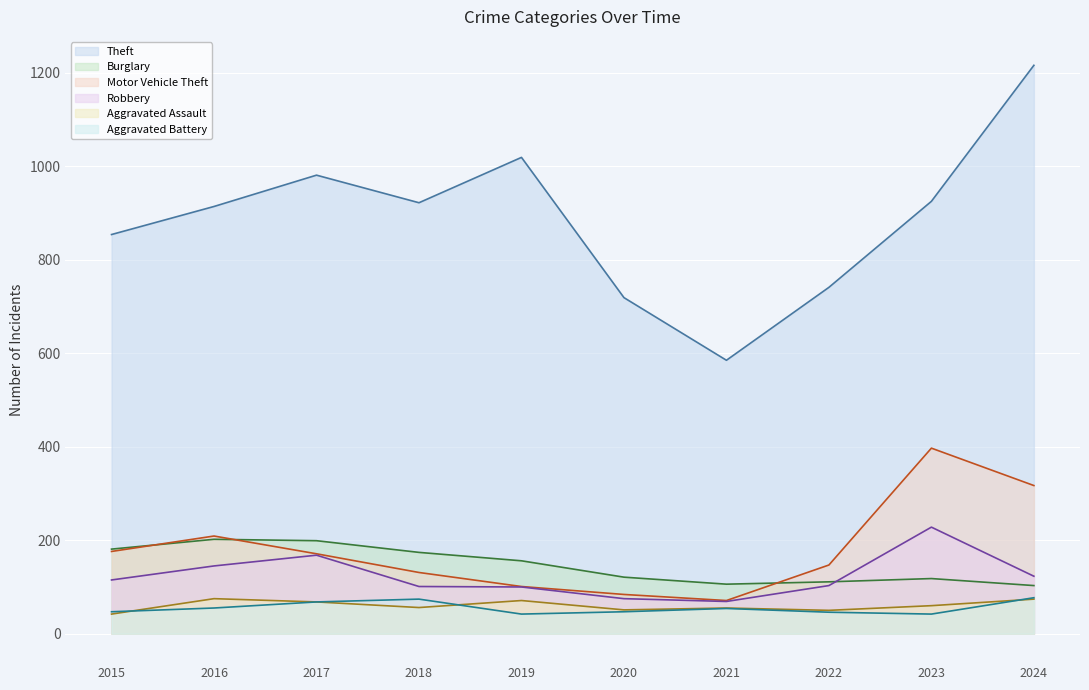

How many data points does each series have?

10